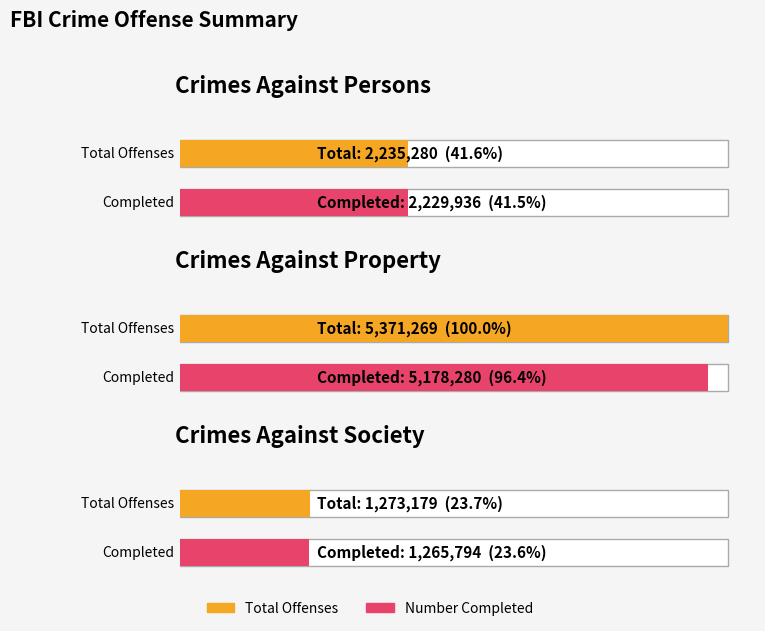

At Crimes Against Society, list the series in order from largest to smallest.

Total.Offenses, Number.of.Offenses.Completed